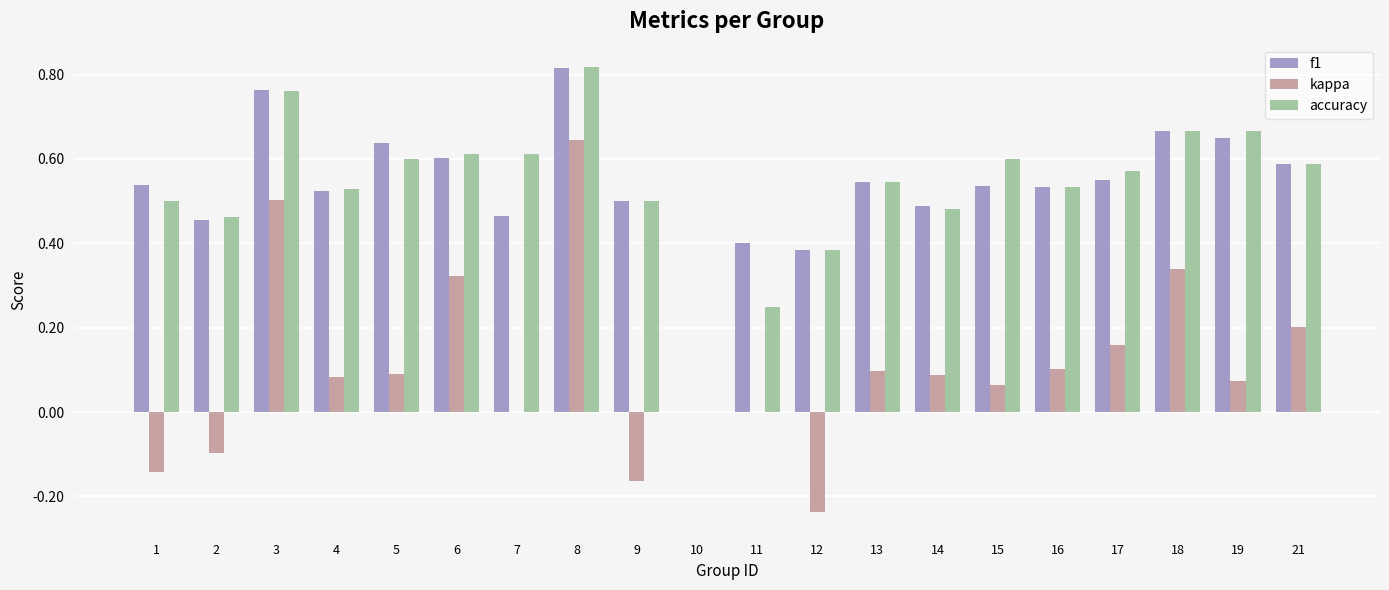

How many series are shown in this chart?

3